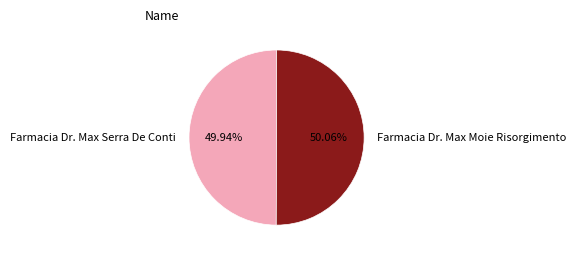

What is the ratio of the value at Farmacia Dr. Max Serra De Conti to the value at Farmacia Dr. Max Moie Risorgimento?

1.0